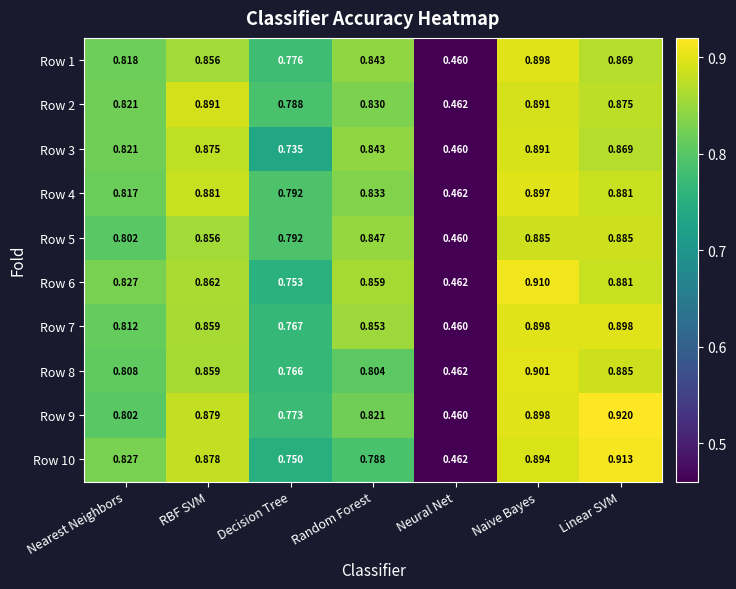

Where is Row 8 nearest to the value 0?

Neural Net